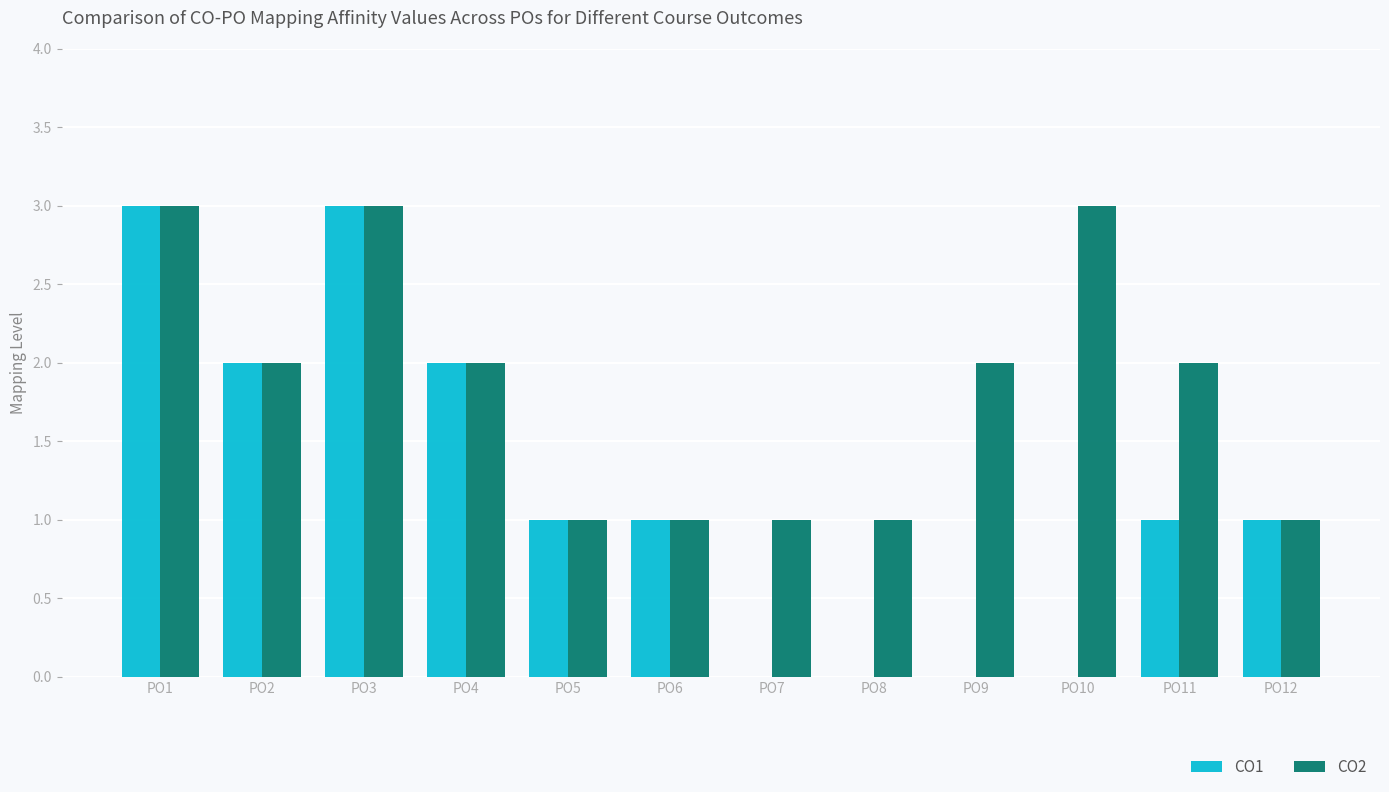

What is the greatest value displayed?

3